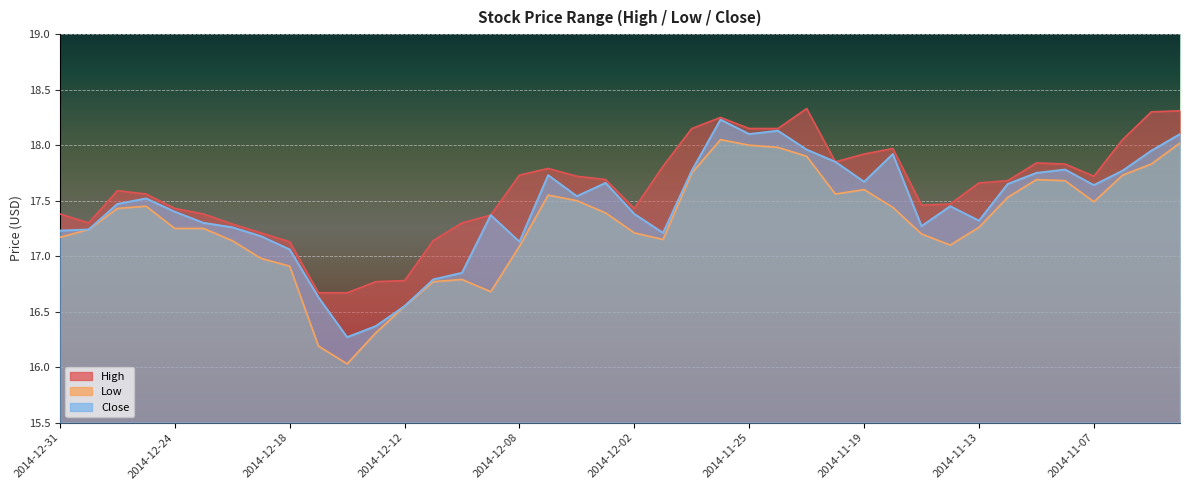

Between 2014-11-10 and 2014-11-19, which is larger?

2014-11-19